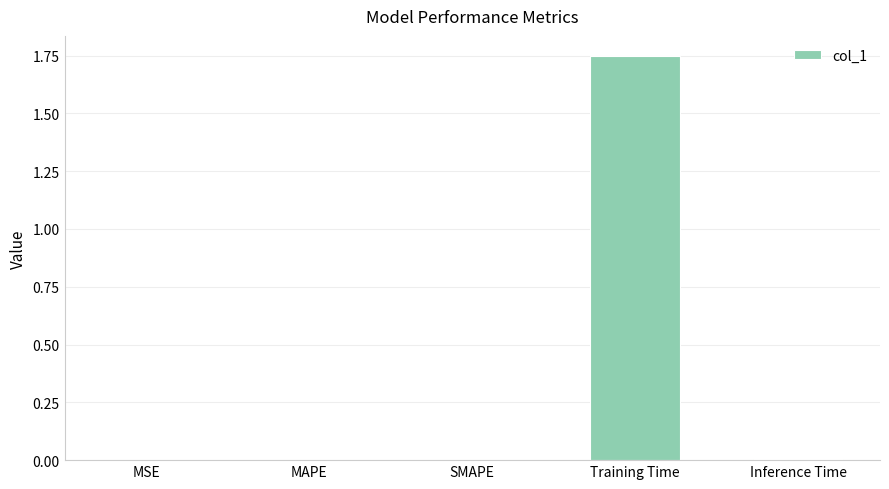

Is it true that the value at MSE is 0.0?

True